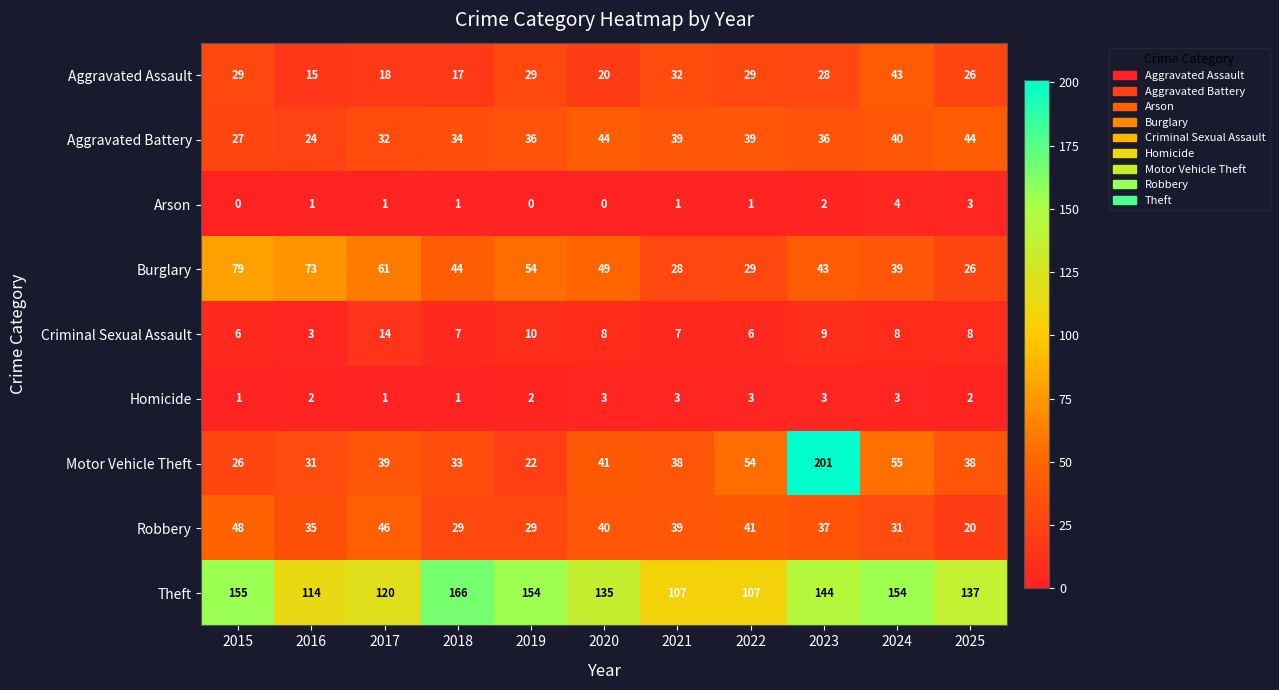

At which category does the chart reach its peak across all series?

2023